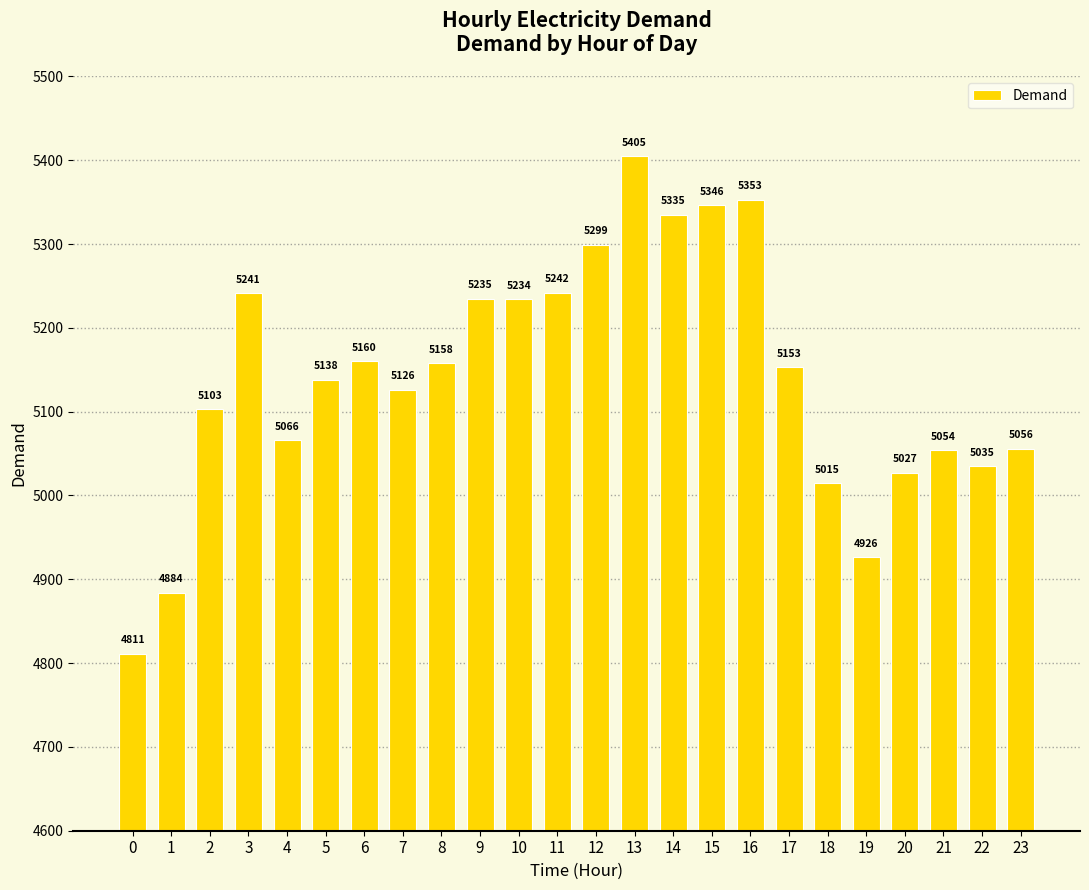

Rank the categories by value from lowest to highest.

0, 1, 19, 18, 20, 22, 21, 23, 4, 2, 7, 5, 17, 8, 6, 10, 9, 3, 11, 12, 14, 15, 16, 13